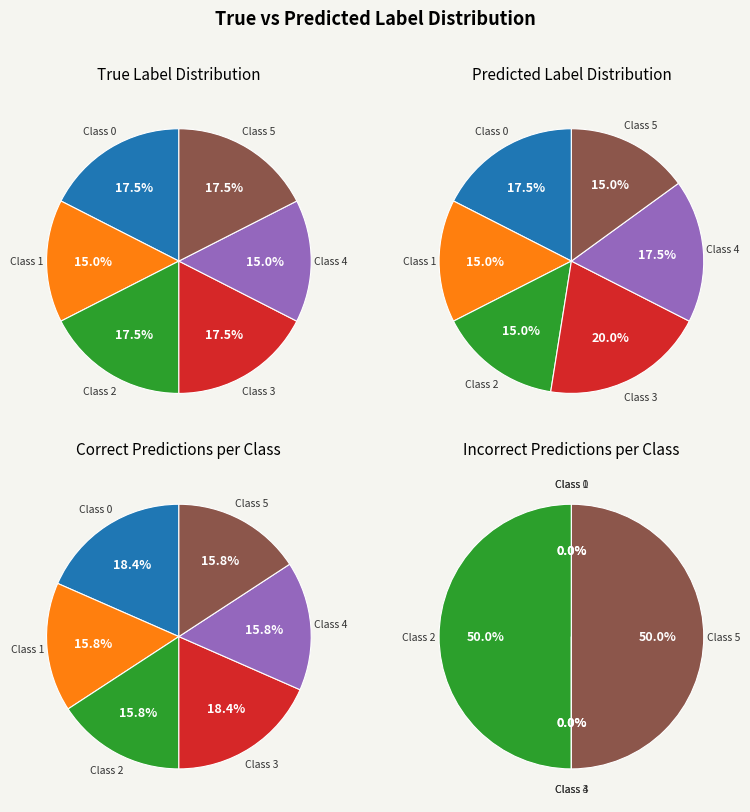

To the nearest percent, what portion does 3 represent?

20%